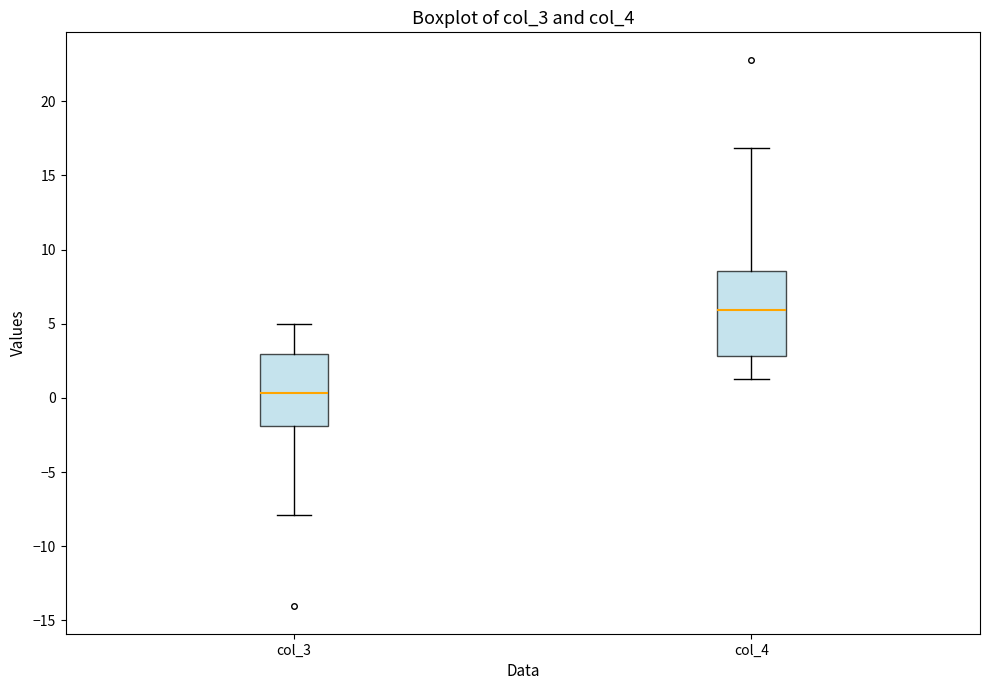

Which box is the tallest, from its lower edge to its upper edge?

col_4